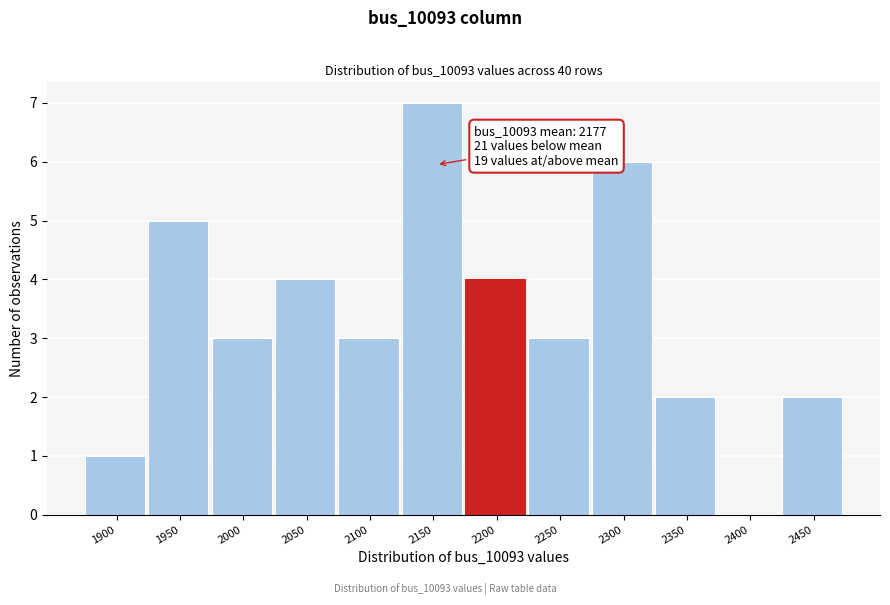

Reading left to right, what are all the values shown in this chart?

1900=1	1950=5	2000=3	2050=4	2100=3	2150=7	2200=4	2250=3	2300=6	2350=2	2400=0	2450=2